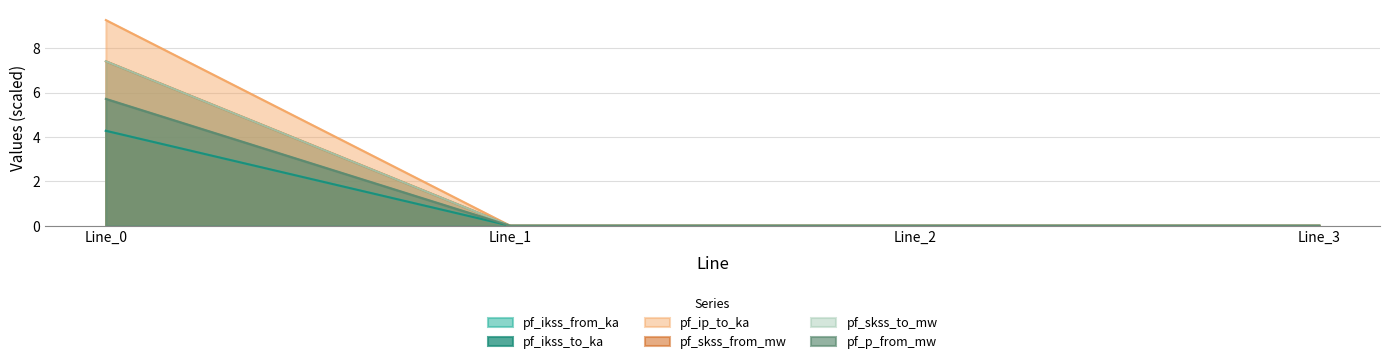

Is the value of pf_p_from_mw at Line_3 greater than the value of pf_ikss_to_ka at Line_1?

No